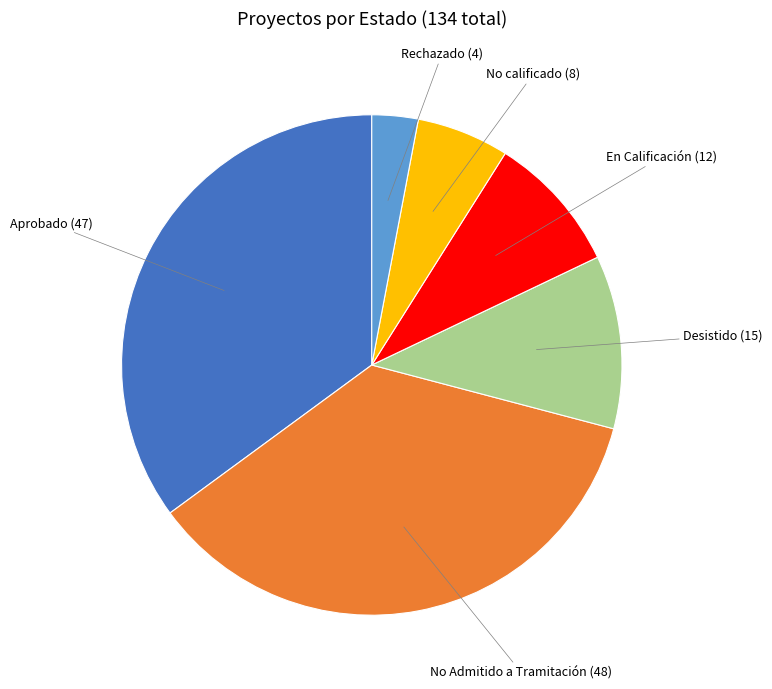

Is there a majority slice in this chart?

No